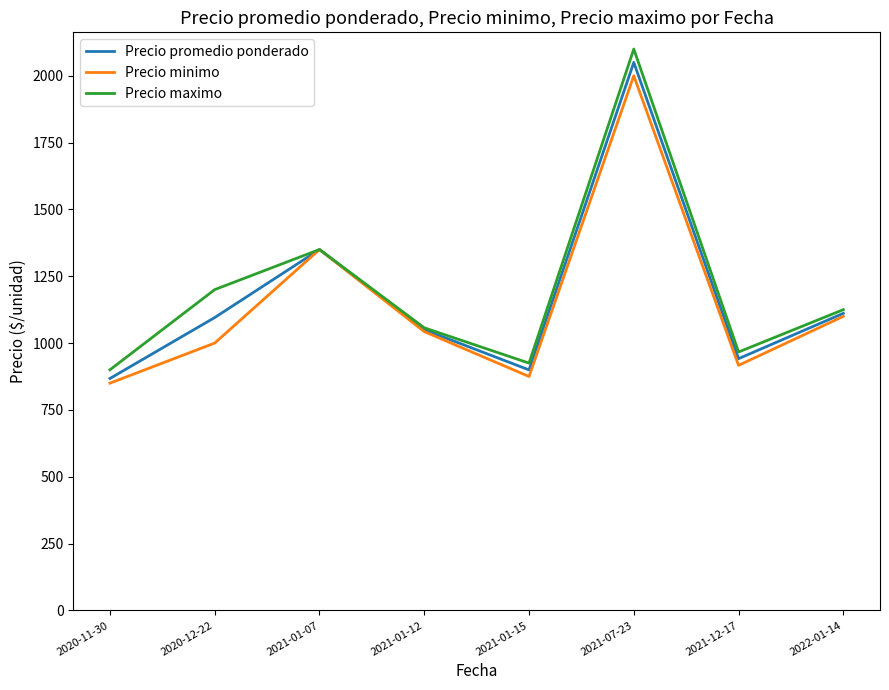

At which label is Precio maximo closest to 1500?

2021-01-07